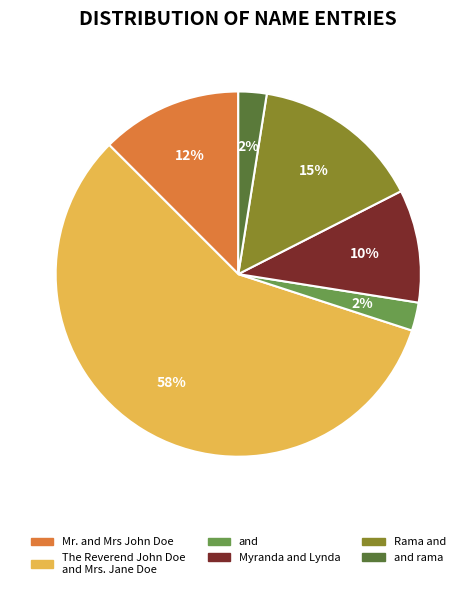

Is there any slice that represents more than half of the pie?

Yes